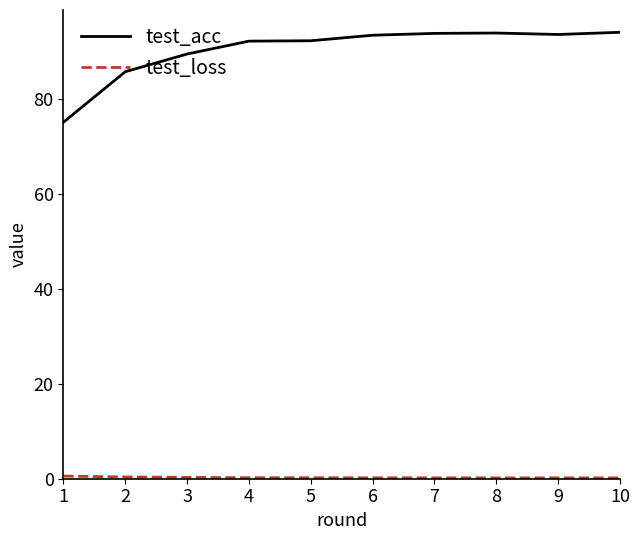

Which series has the widest spread of values?

test_acc